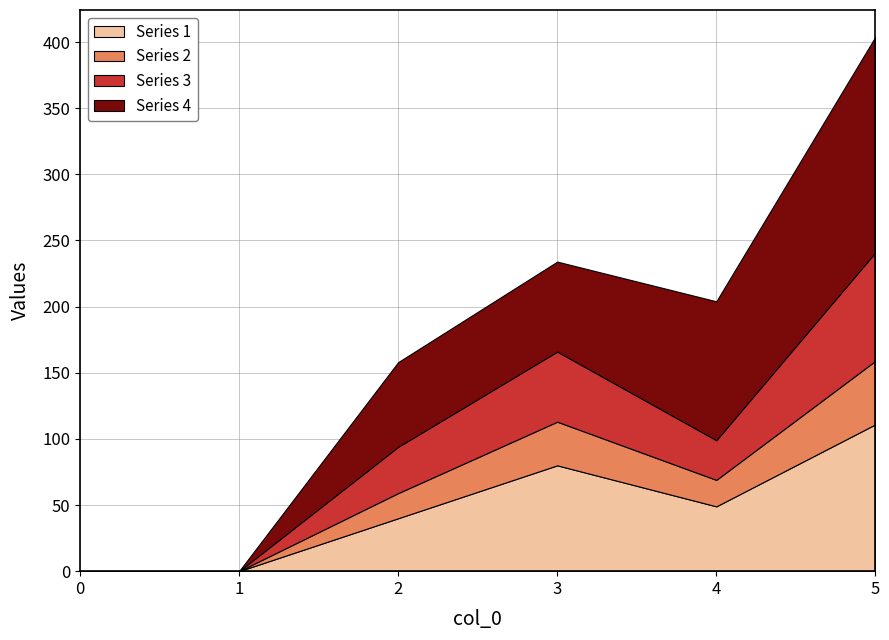

The Series 1 series shows 59 at 2. True or false?

False